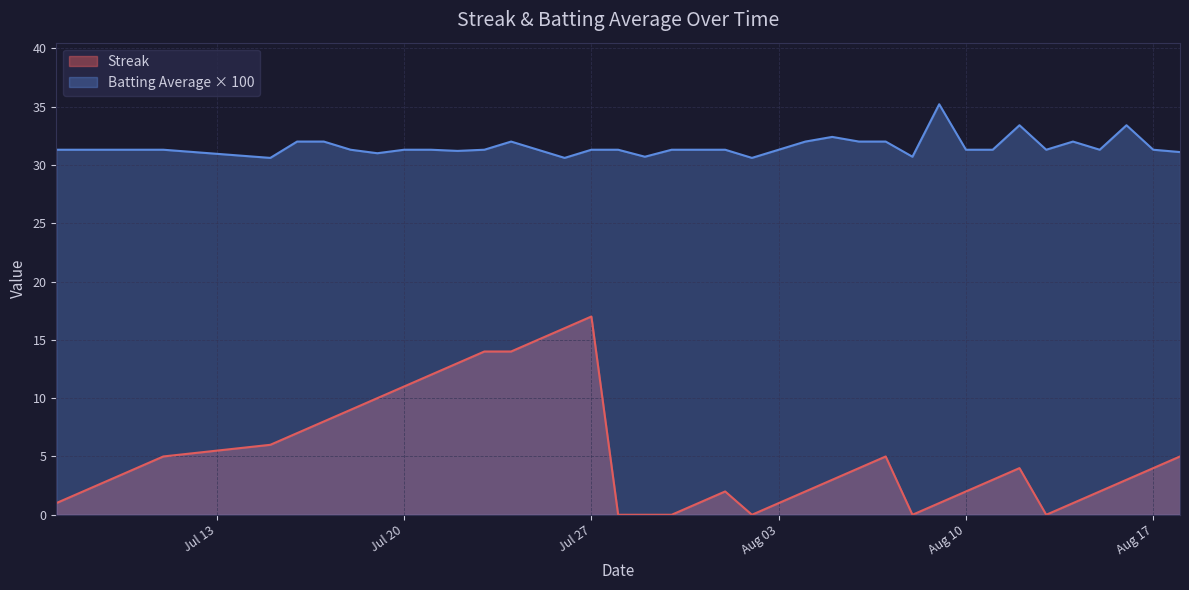

True or false: Streak and Batting Average × 100 cross at least once.

False